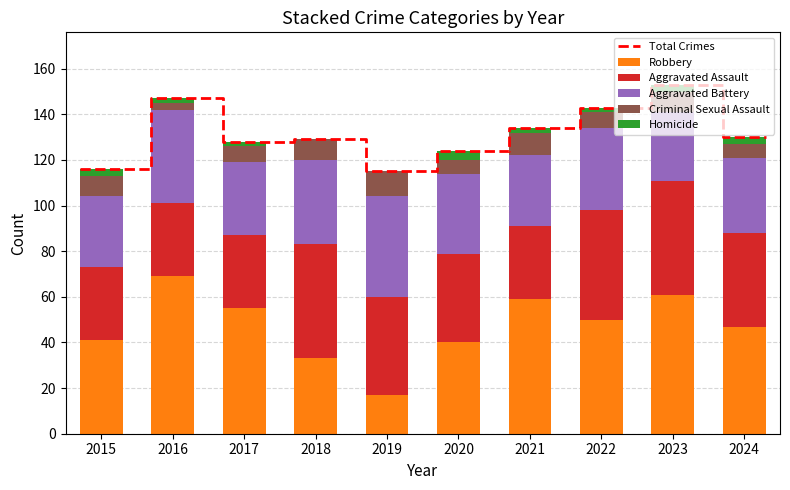

Reading right to left, transcribe all the data shown in this chart.

Aggravated Assault: 41	50	48	32	39	43	50	32	32	32
Aggravated Battery: 33	30	36	31	35	44	37	32	41	31
Criminal Sexual Assault: 6	9	7	10	6	11	9	7	3	9
Homicide: 3	3	2	2	4	0	0	2	2	3
Robbery: 47	61	50	59	40	17	33	55	69	41